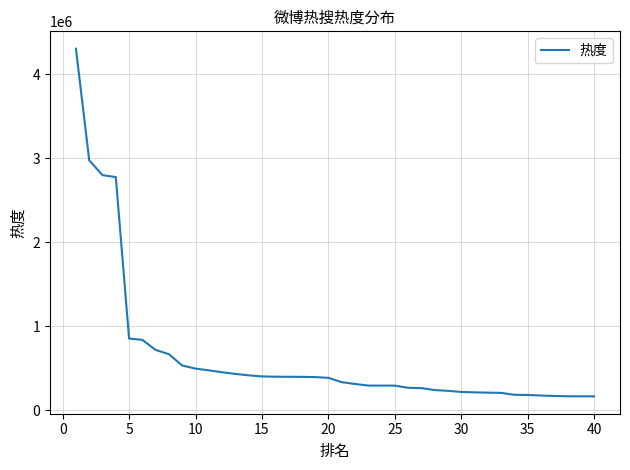

How many series are shown in this chart?

1